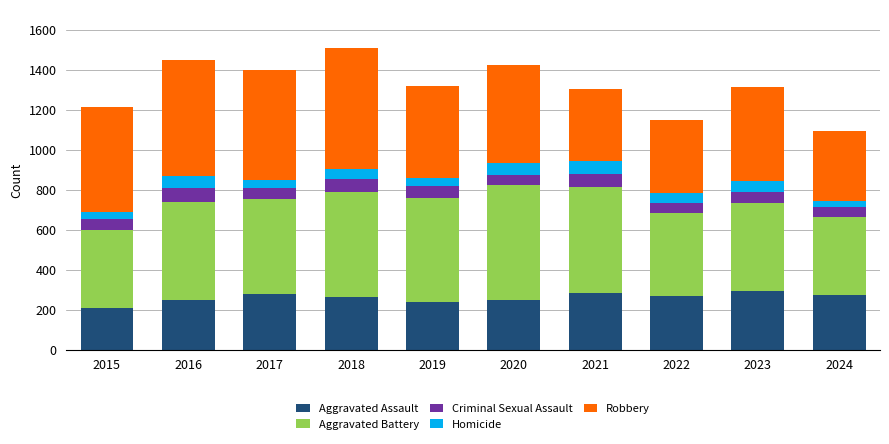

The Aggravated Assault series shows 171 at 2016. True or false?

False